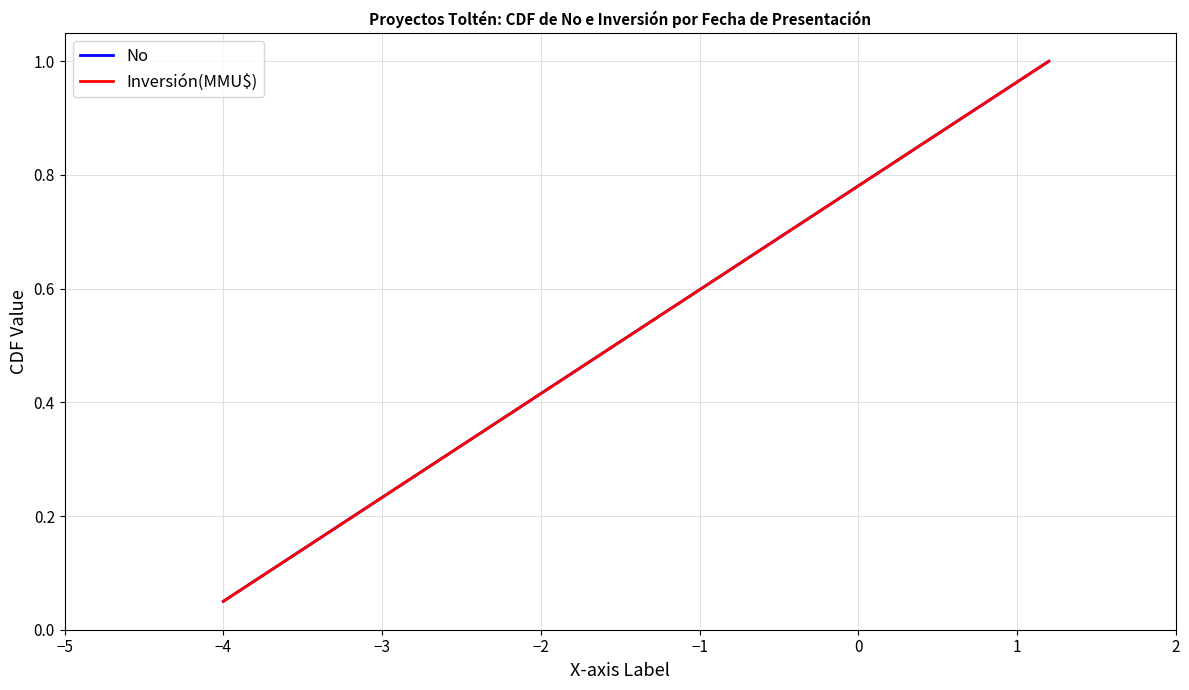

Is this an area chart (filled region under the line)?

No